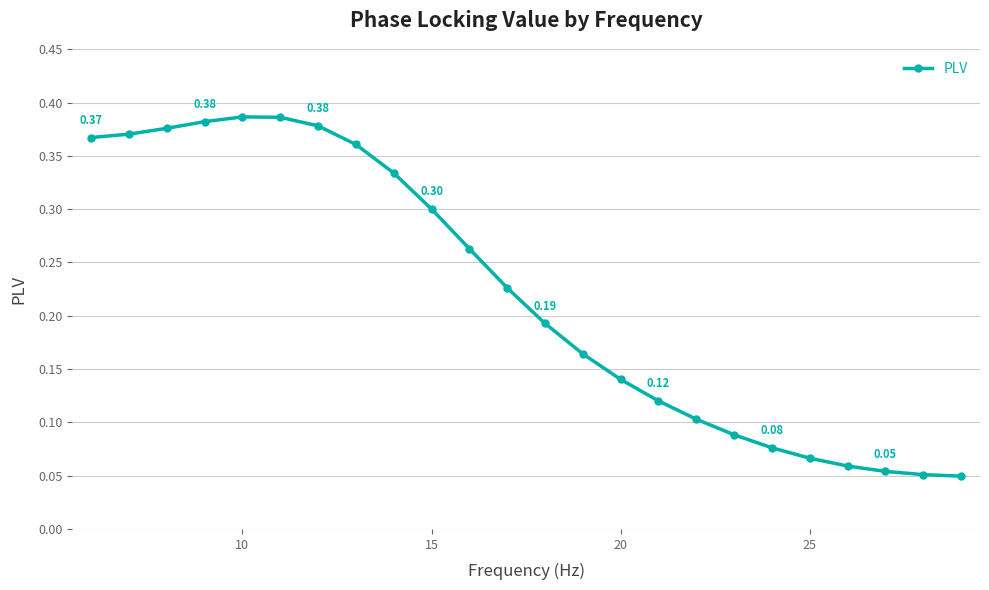

True or false: the data has more than 0 interior local peaks.

True